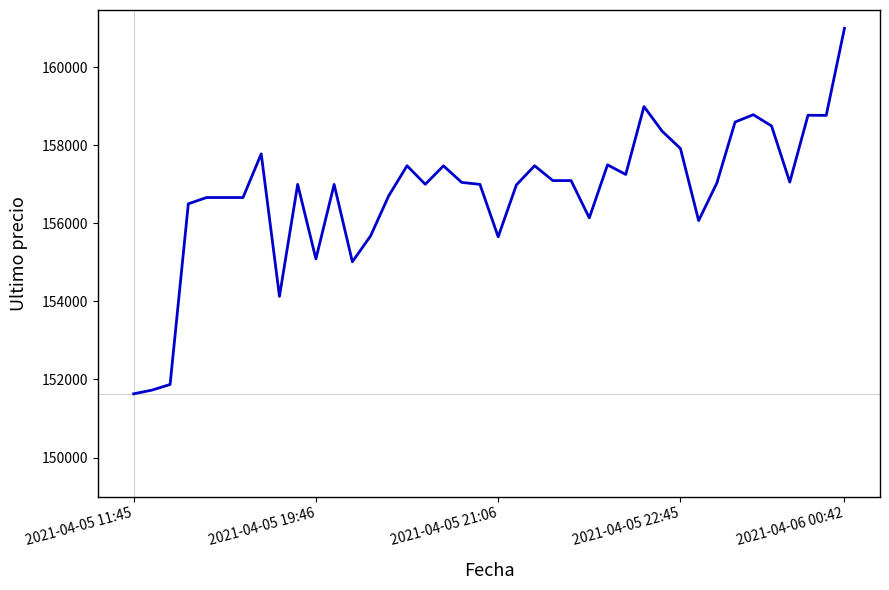

What is the minimum value shown in the chart?

151633